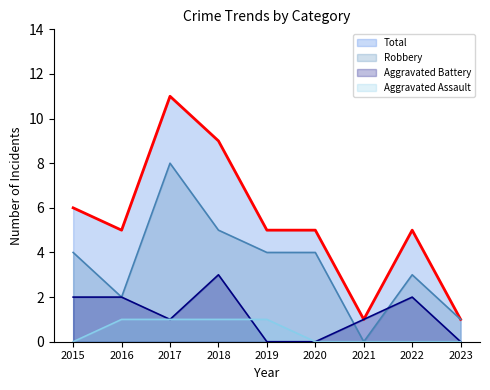

List the series in order of their peak value, lowest first.

Aggravated Assault, Aggravated Battery, Robbery, Total